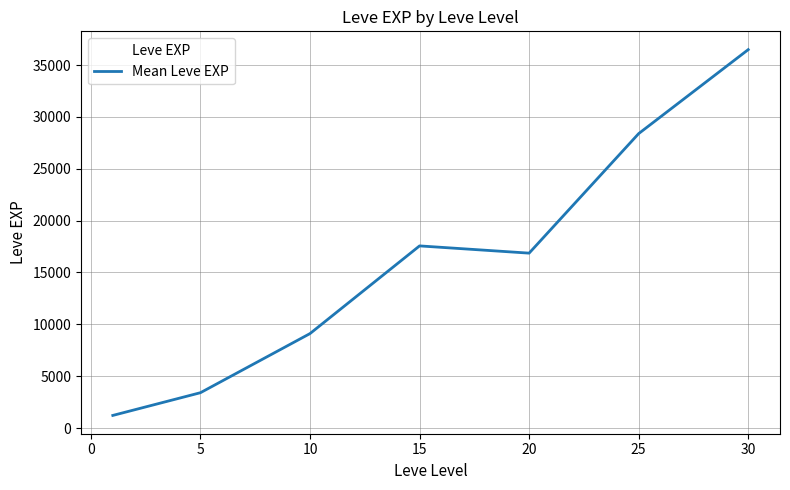

What is the maximum value shown in the chart?

36492.5